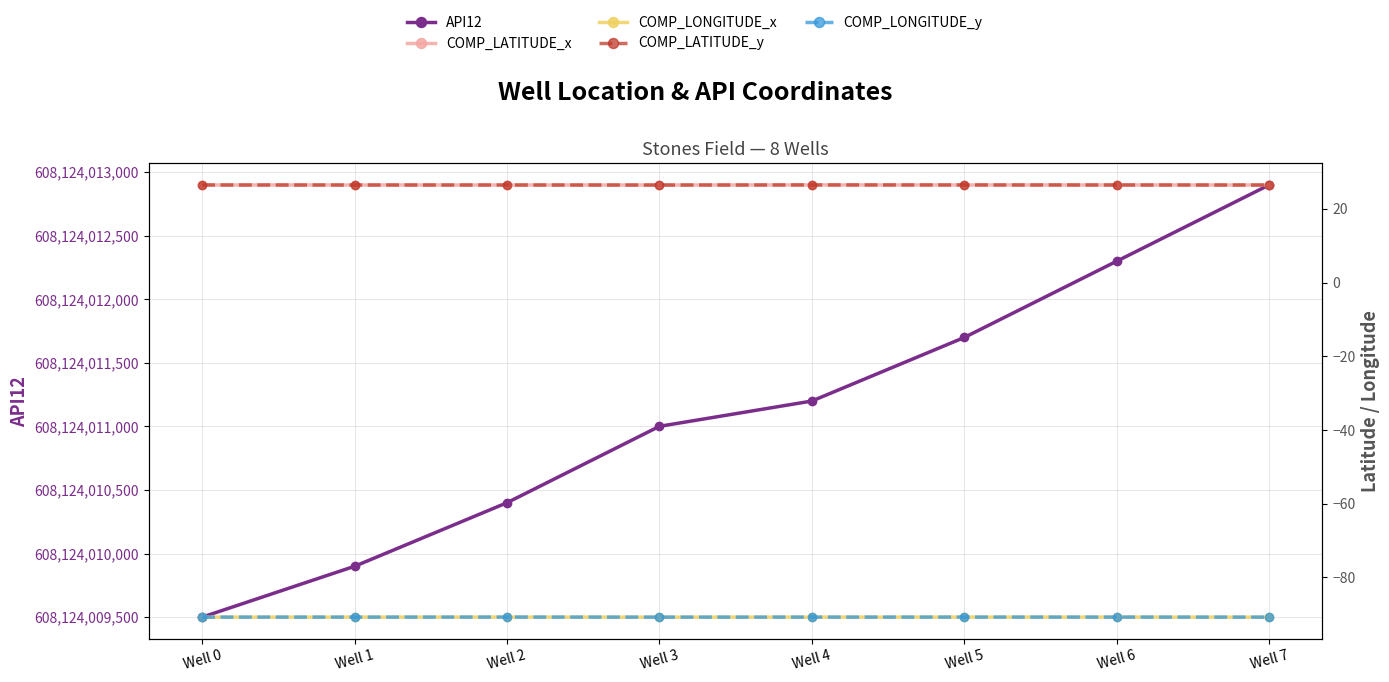

What is the highest value of the COMP_LATITUDE_y series?

26.5